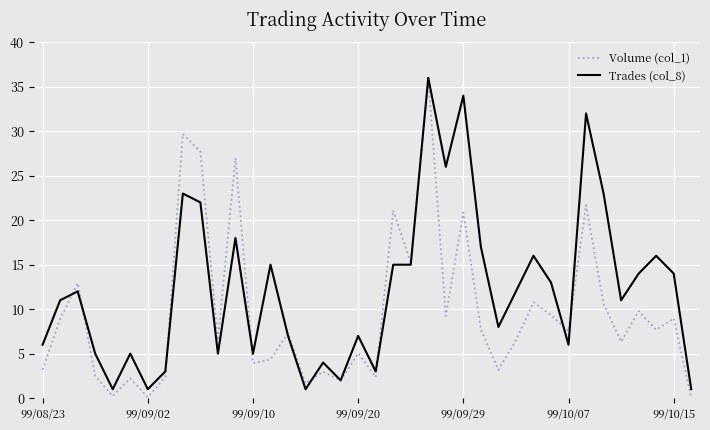

What is the minimum value for Trades (col_8)?

1.0